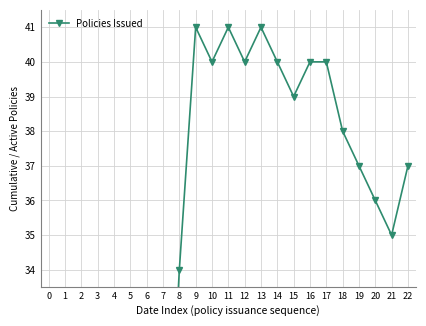

How many interior local valleys (lower than both neighbors) does the data have?

4